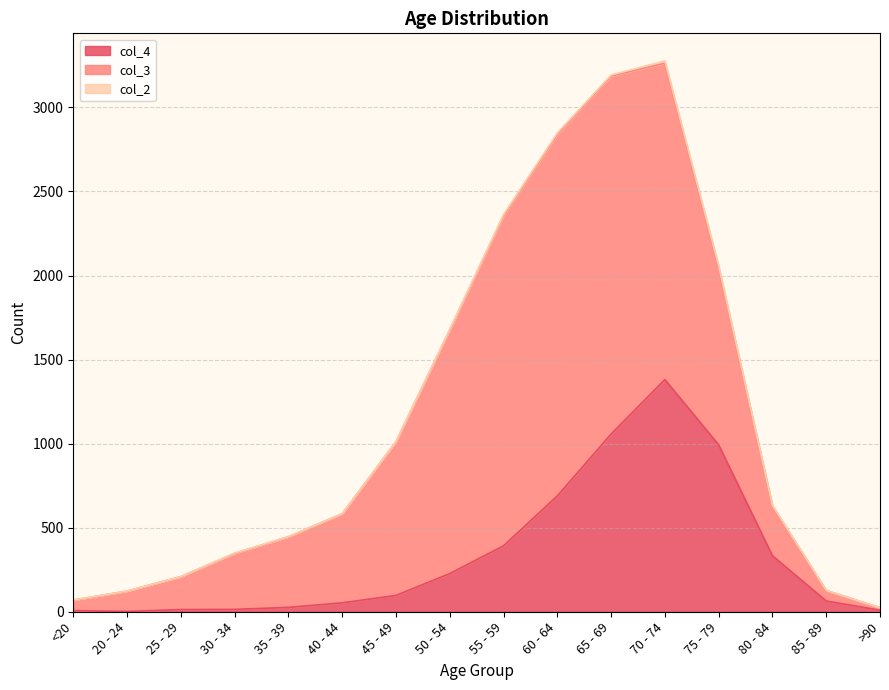

Is it true that col_2 equals 8 at 60 - 64?

True